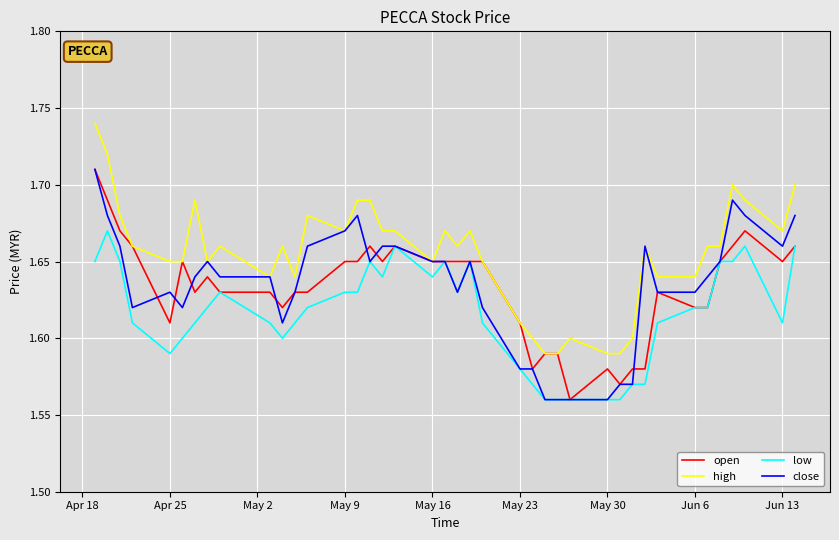

True or false: low and high cross at least once.

False